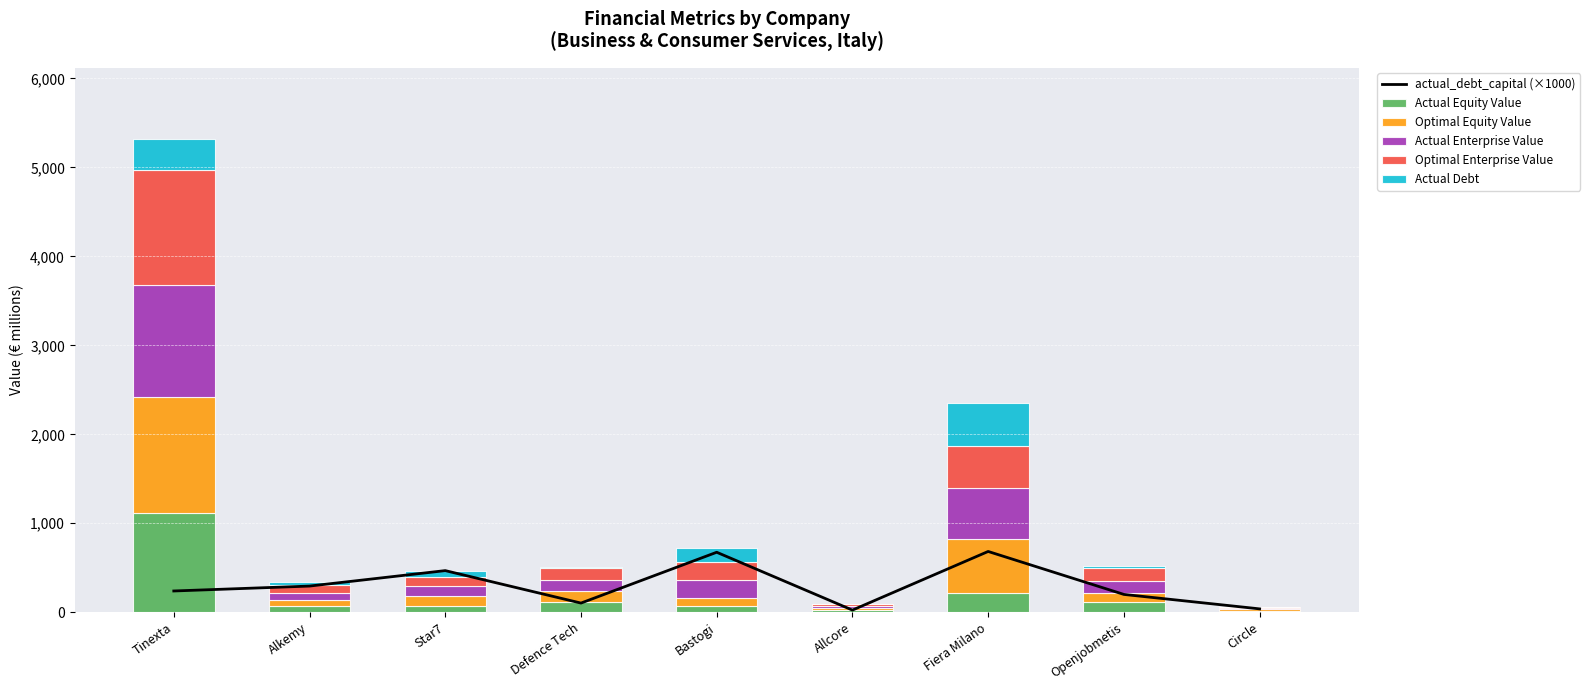

Reading right to left, list all the values displayed in this chart.

actual_debt_capital (×1000): 37.8	200.3	683.2	24.1	674.2	103.0	467.8	294.1	238.9
Actual Equity Value: 16.1	118.2	221.5	29.8	74.9	119.3	69.5	64.8	1111.3
Optimal Equity Value: 14.9	96.5	602.3	22.3	87.4	115.1	113.6	74.2	1306.1
Actual Enterprise Value: 15.0	136.4	569.3	18.8	196.1	128.2	108.6	82.4	1260.9
Optimal Enterprise Value: 15.4	144.2	479.5	20.1	207.6	132.9	108.6	86.8	1296.6
Actual Debt: 0.6	29.6	477.6	0.7	155.0	13.7	61.1	27.0	348.9